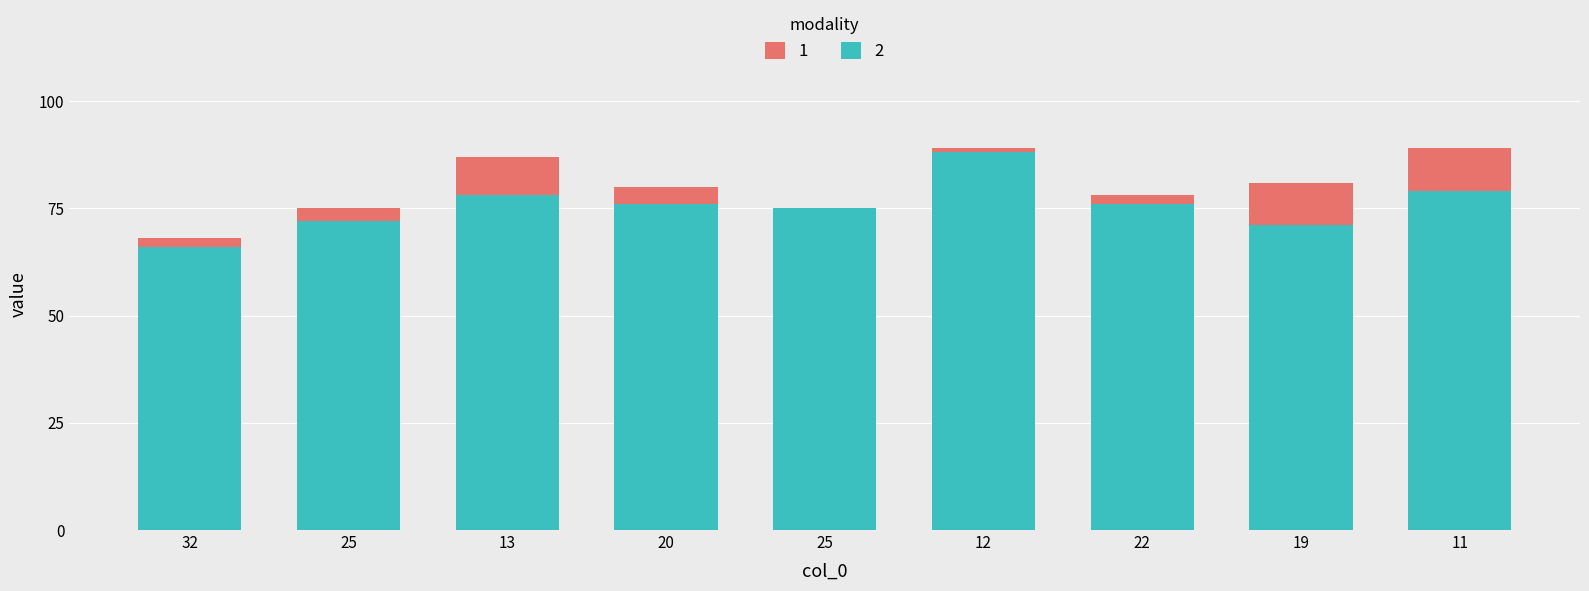

Which series changed the most between 13 and 11?

col_2